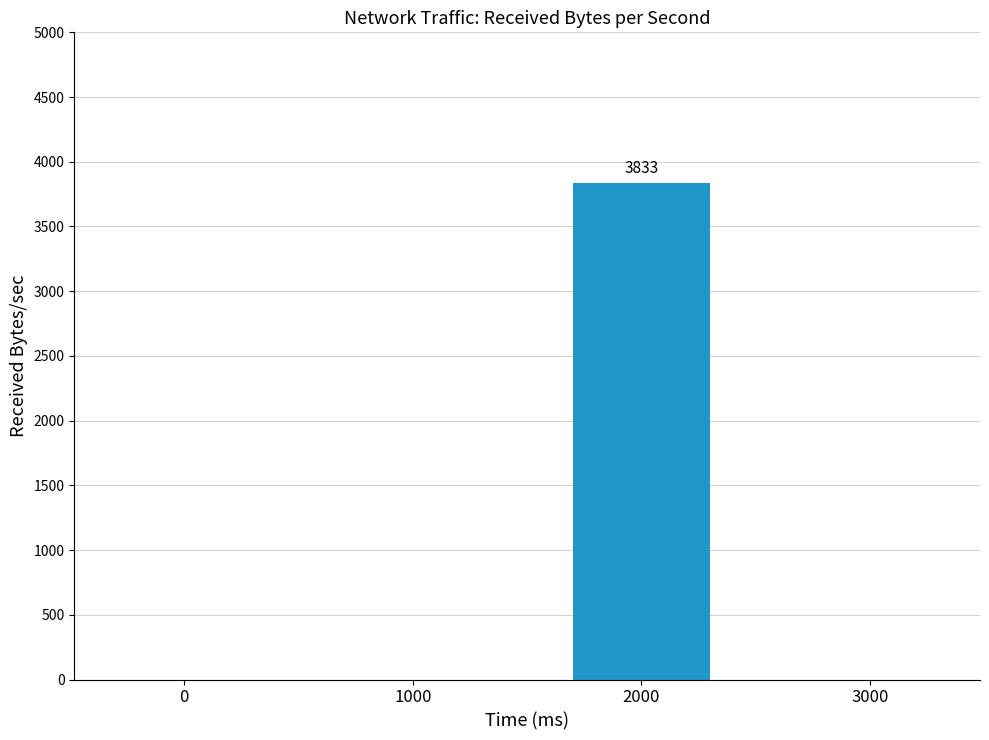

Which category has the highest value across all series?

2000